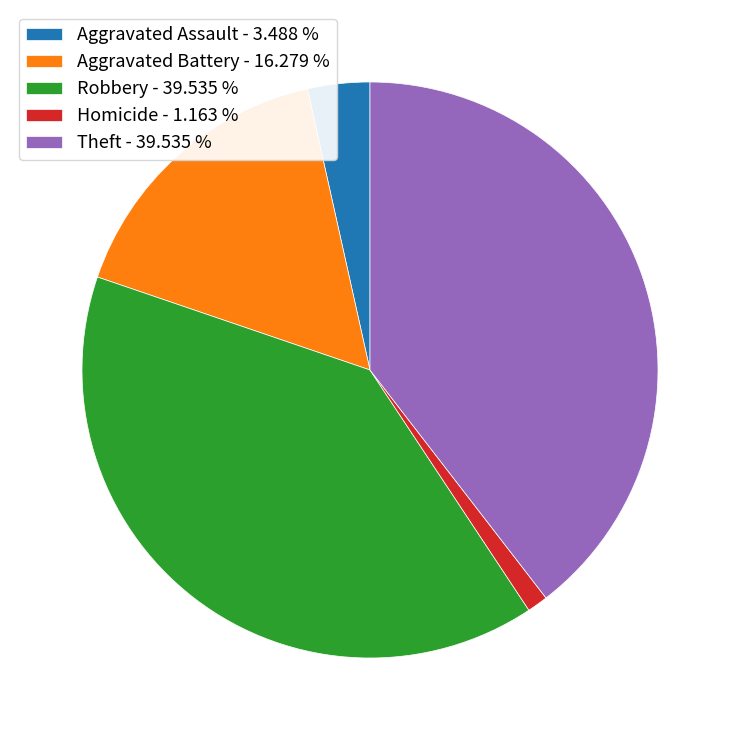

Which slice is the smallest?

Homicide - 1.163 %